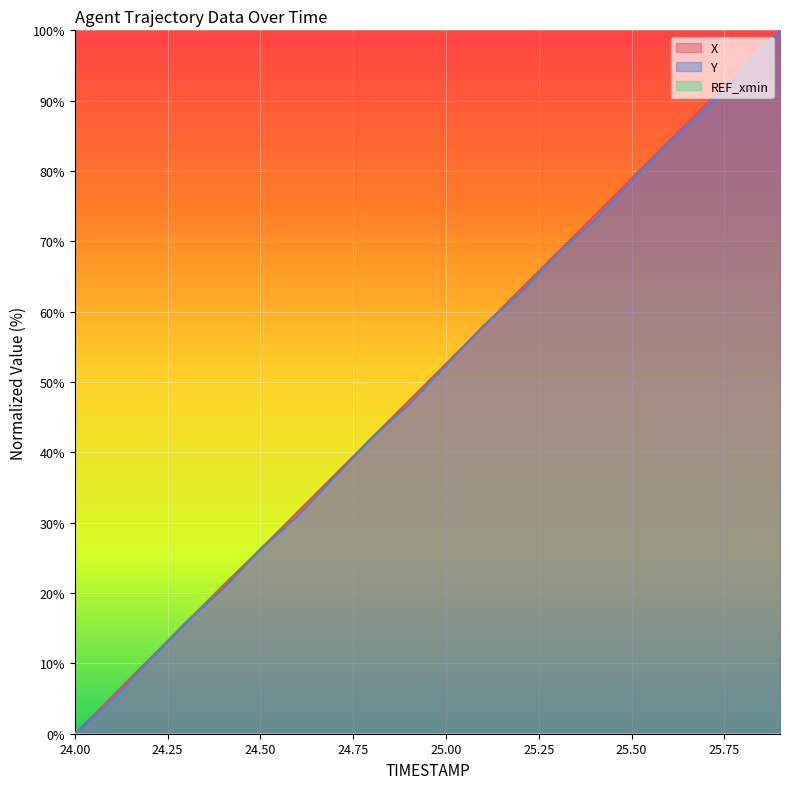

How many values in the Y series are below 52?

10